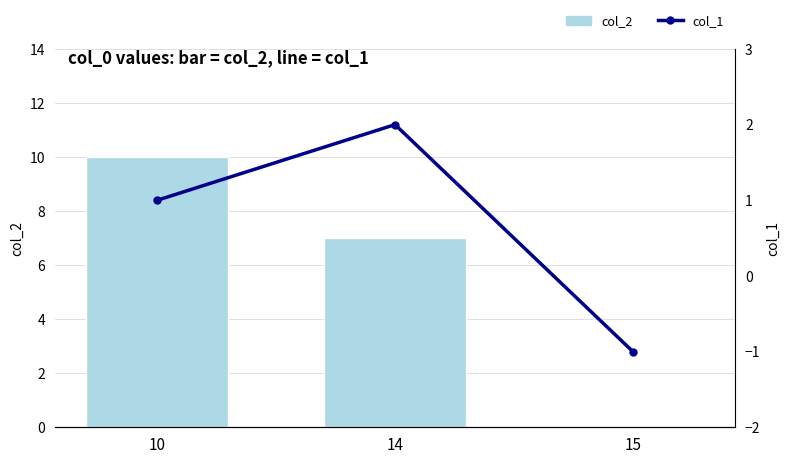

Is the value of col_1 at 15 greater than the value of col_2 at 15?

No